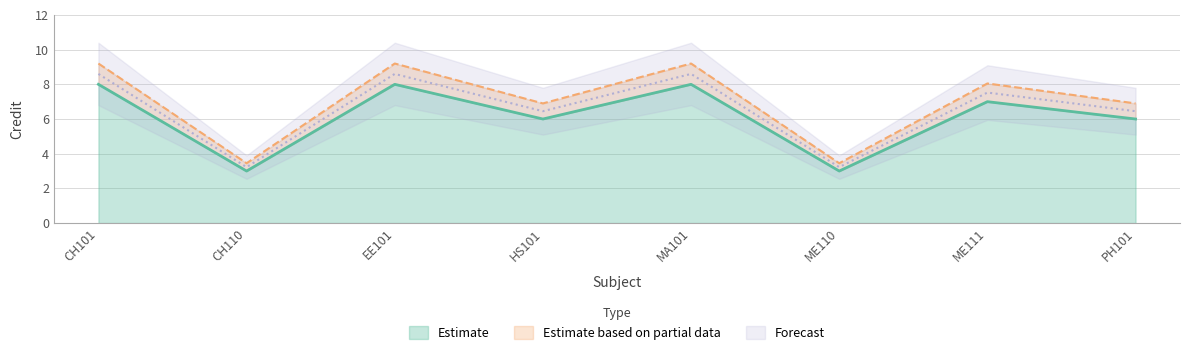

Rank the categories by value from highest to lowest.

CH101, EE101, MA101, ME111, HS101, PH101, CH110, ME110